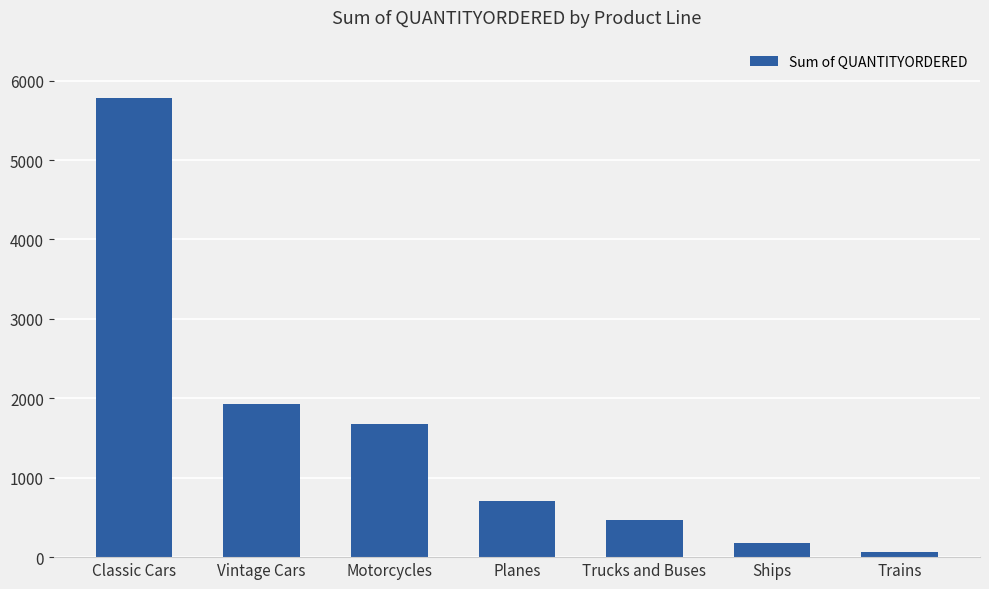

The chart shows a value of 276 at Planes. True or false?

False